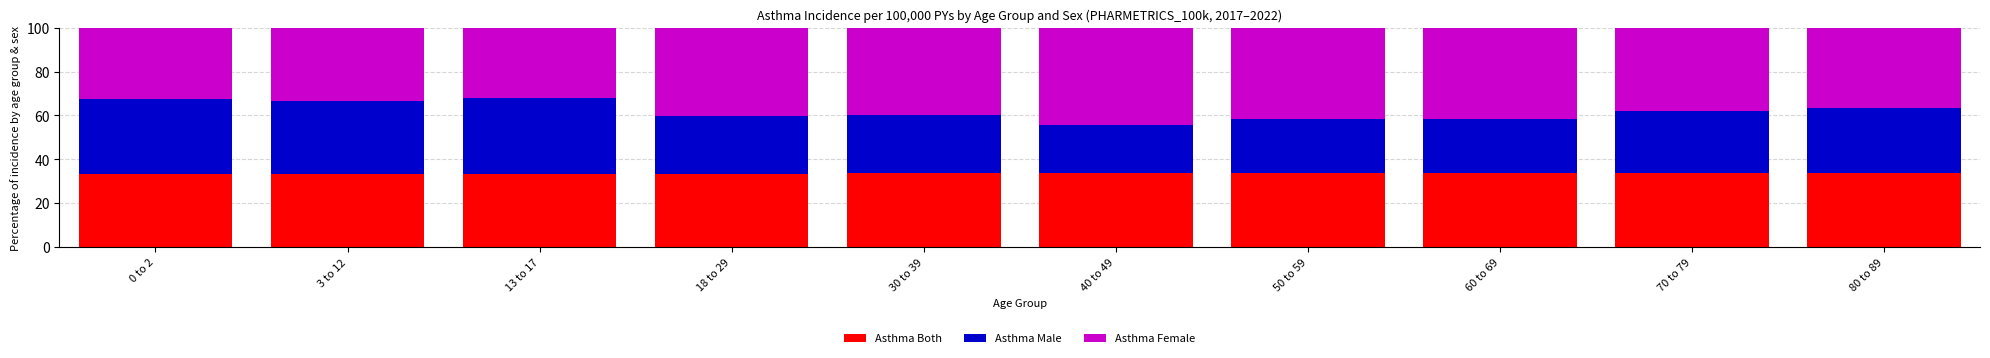

What is the total value across all series at 18 to 29?

100.0